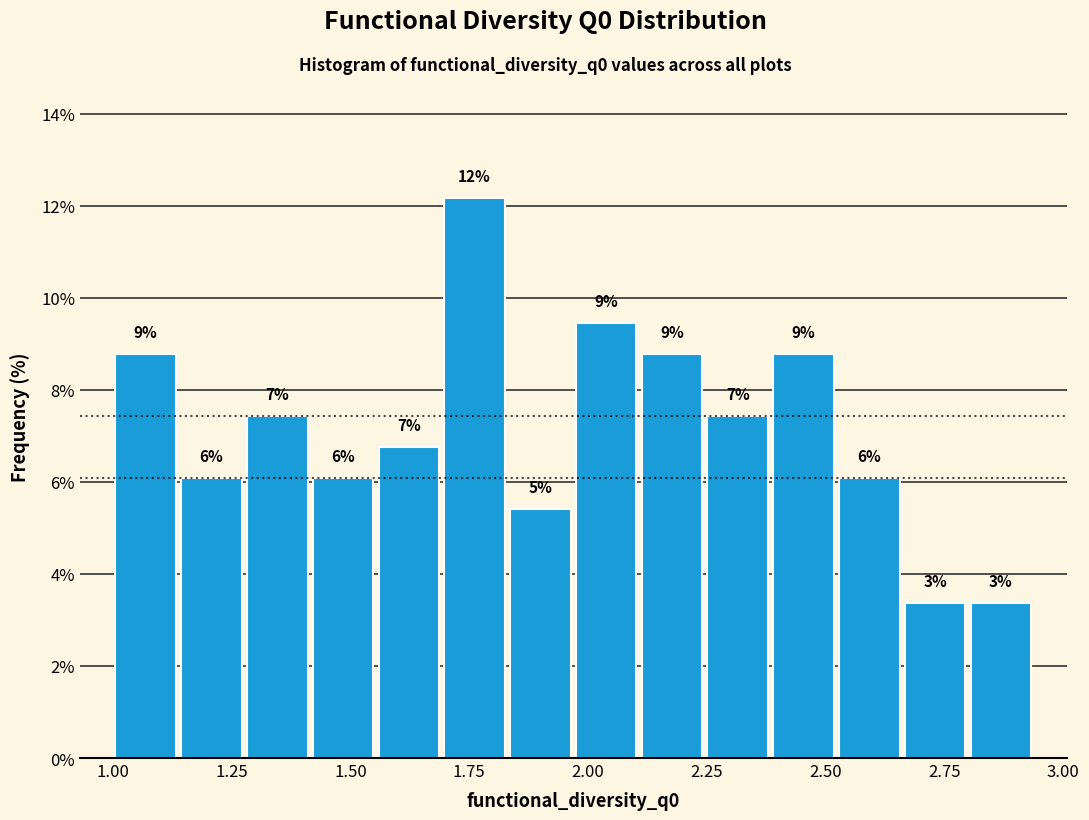

Around what value on the x-axis is the tallest bar? Give the approximate position of its centre, as read against the axis.

1.75